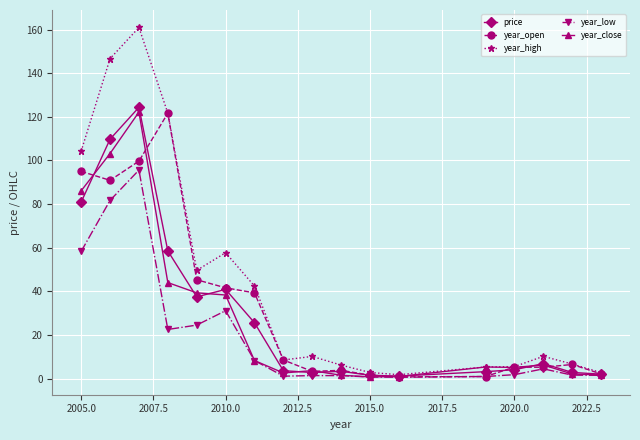

What is the highest value of the year_low series?

95.6